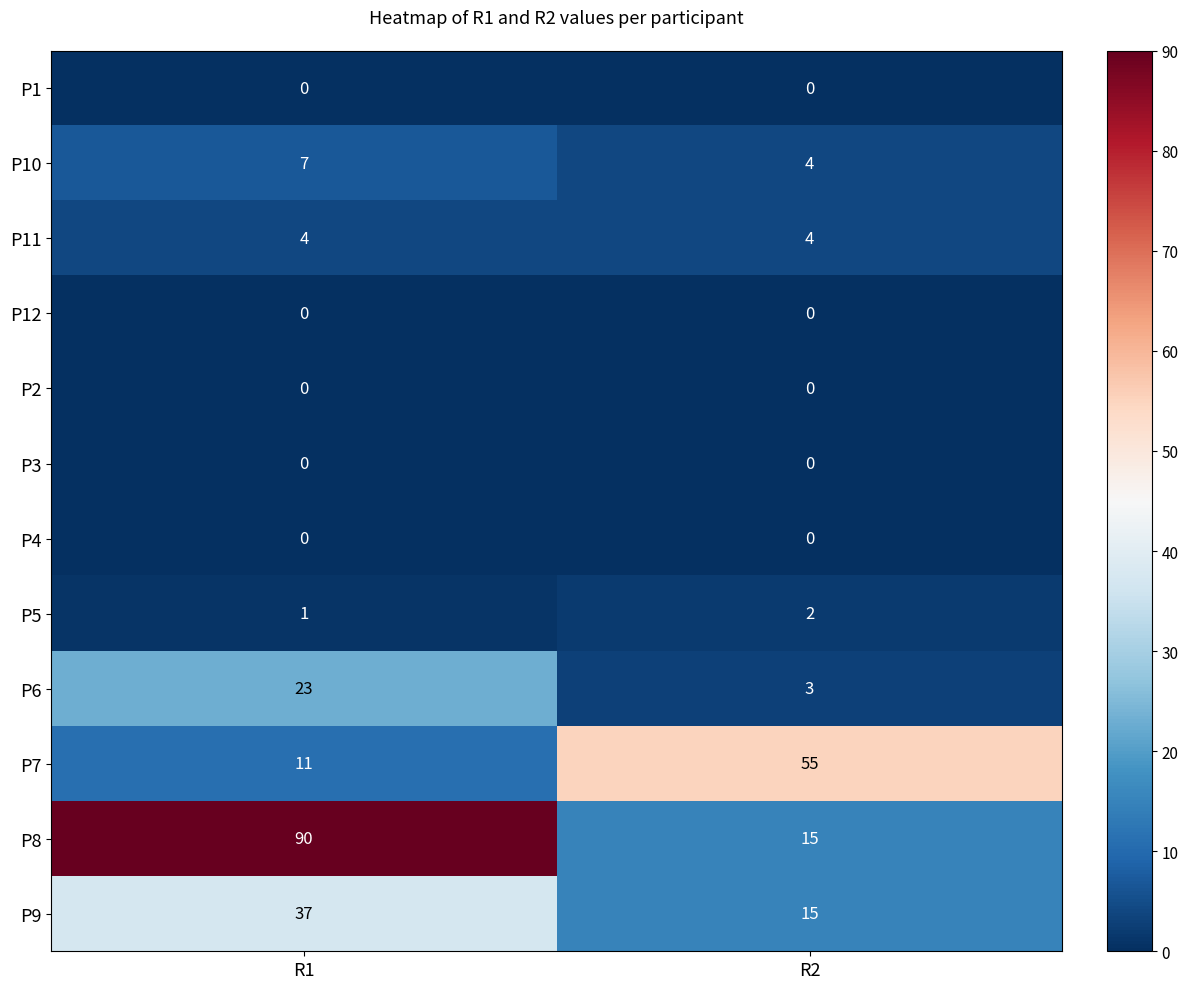

What is the total value across all series at R2?

98